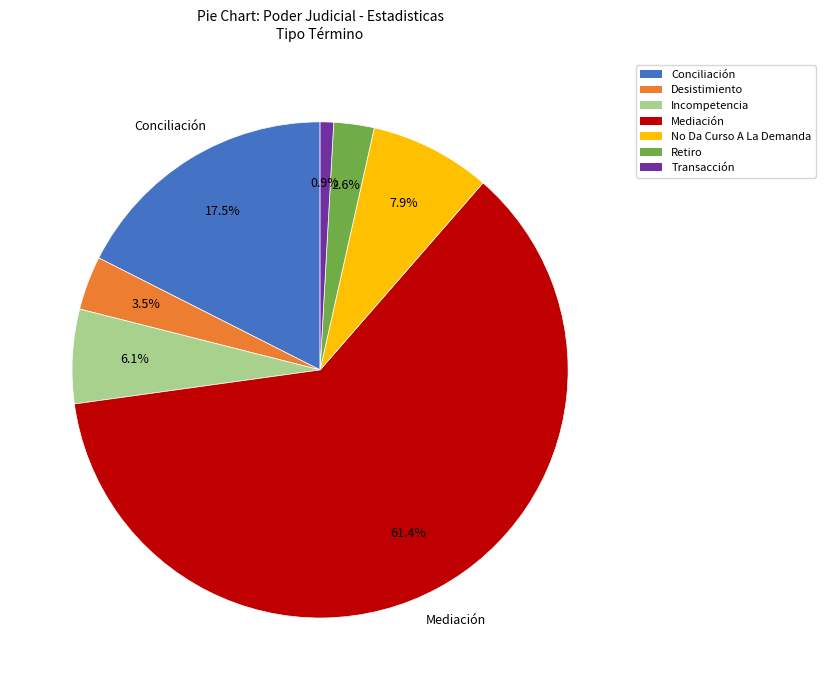

What is the smallest slice in the pie chart?

Transacción